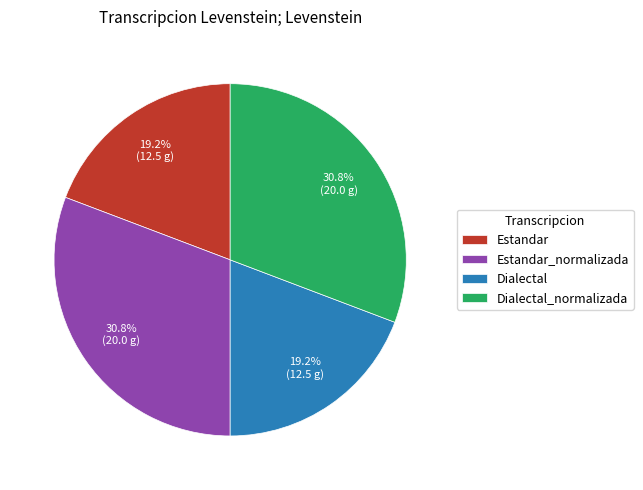

Does Estandar_normalizada account for over 50% of the chart?

No